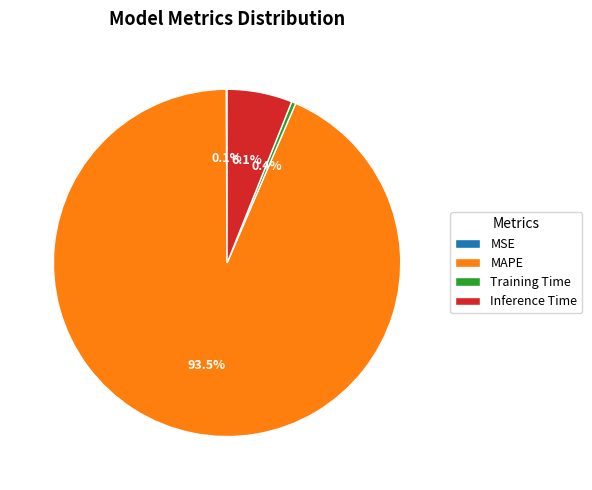

Which has a higher value, MAPE or Inference Time?

MAPE